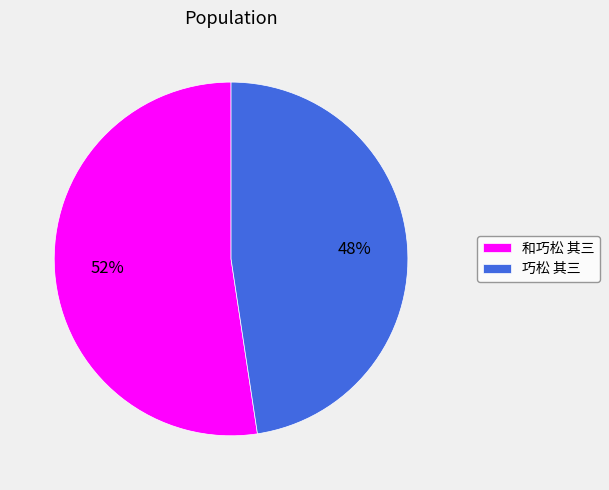

Is it true that 和巧松 其三 is 52% of the pie?

True